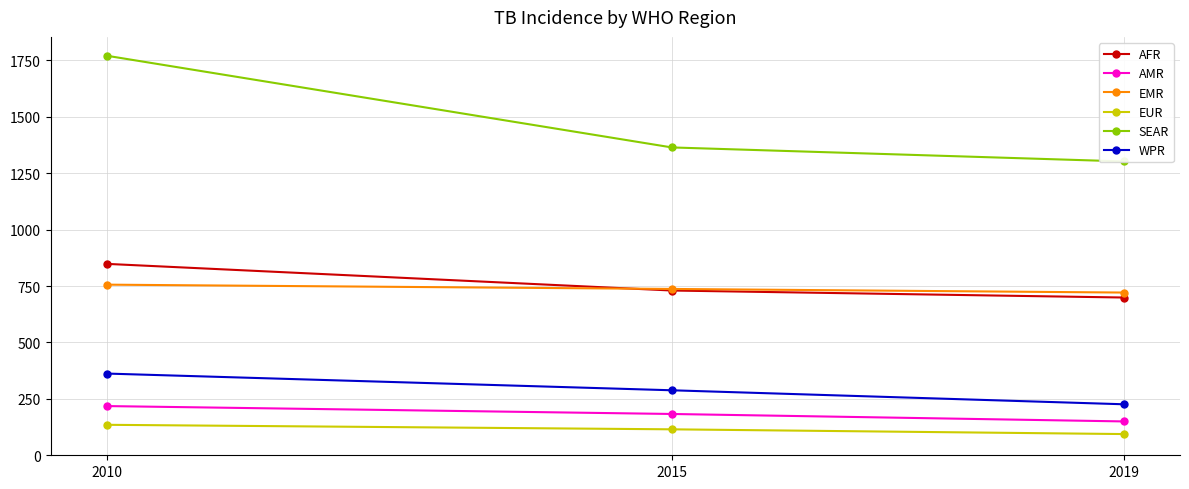

Which series has the largest range (max minus min)?

SEAR